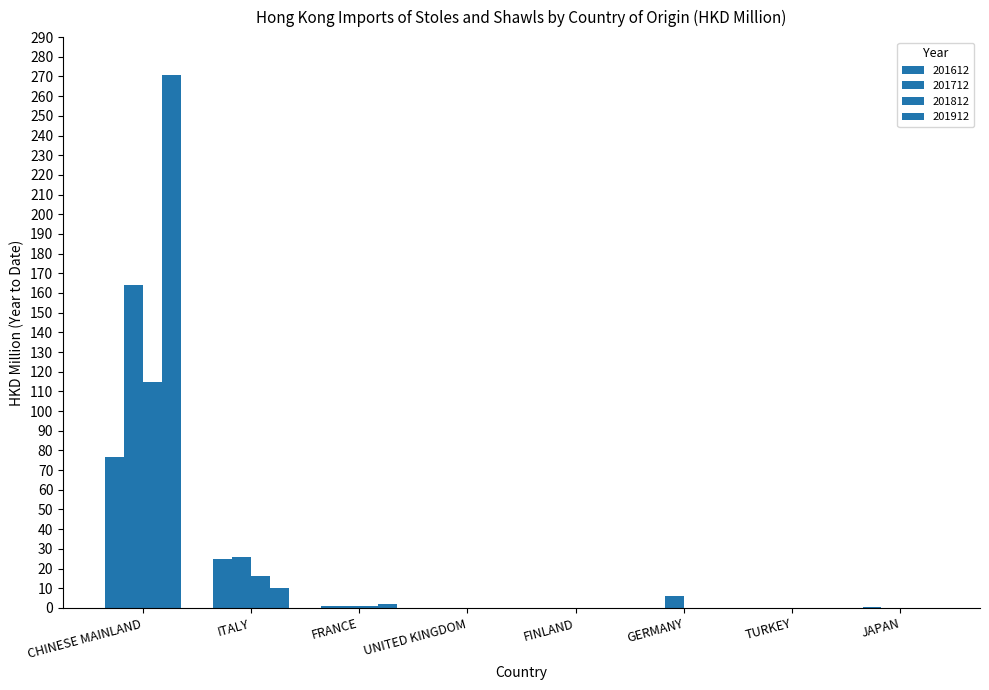

True or false: 201712 has a value of 0.0 at FINLAND.

False